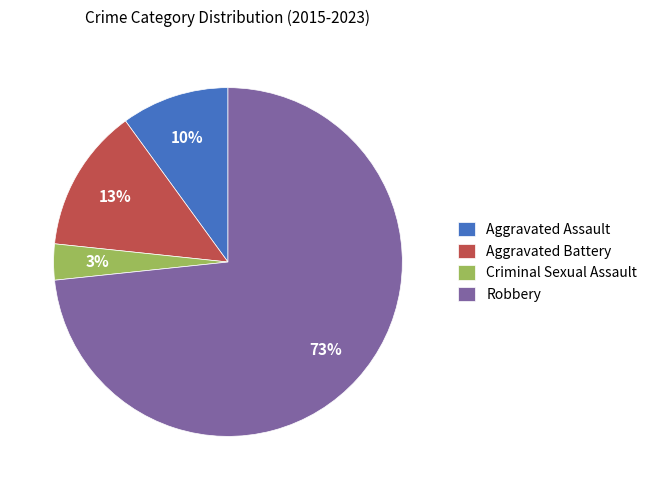

Count the number of slices in the pie.

4